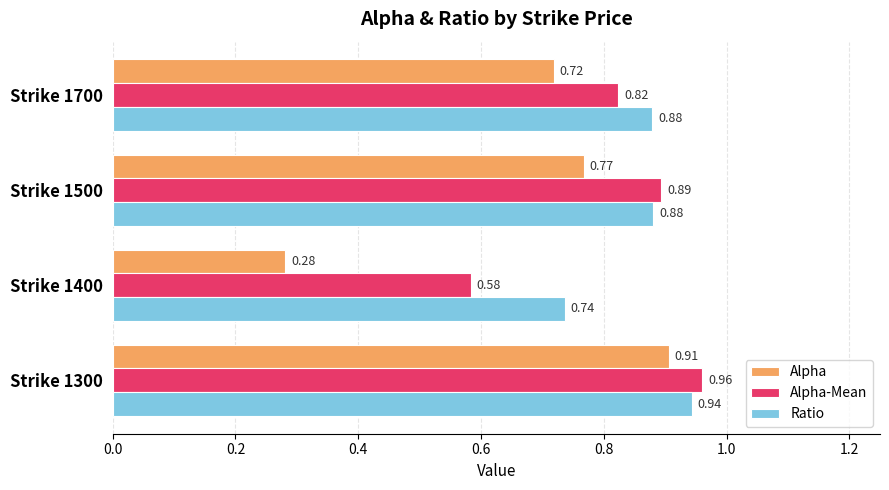

Which series has the largest range (max minus min)?

Alpha